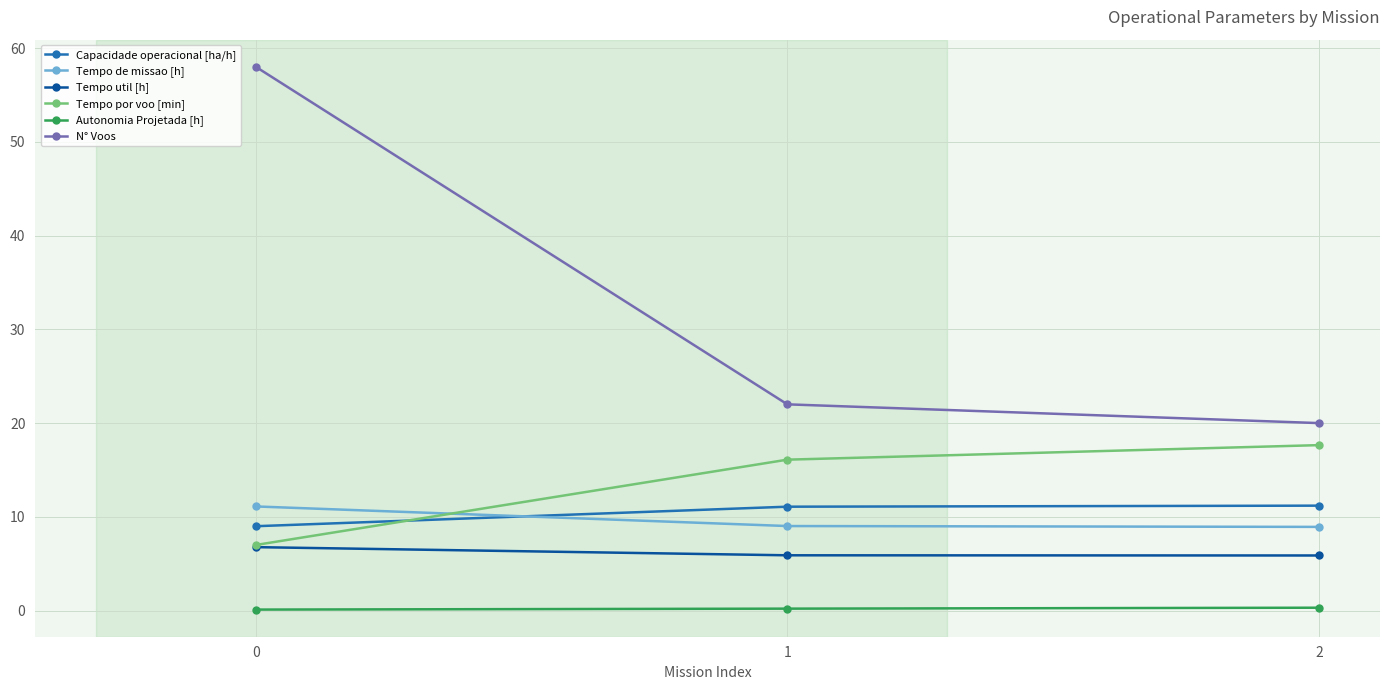

Between 0 and 1, which series saw the biggest shift?

N° Voos